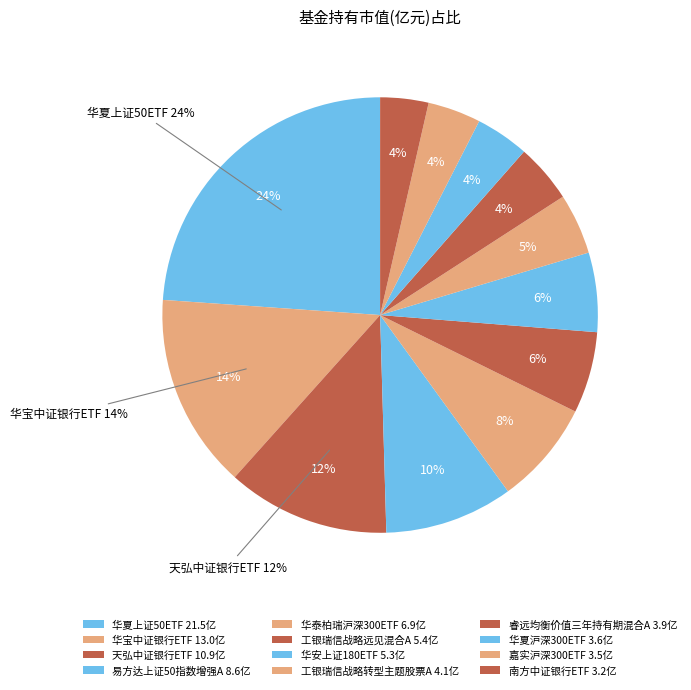

How many segments does this pie chart have?

12